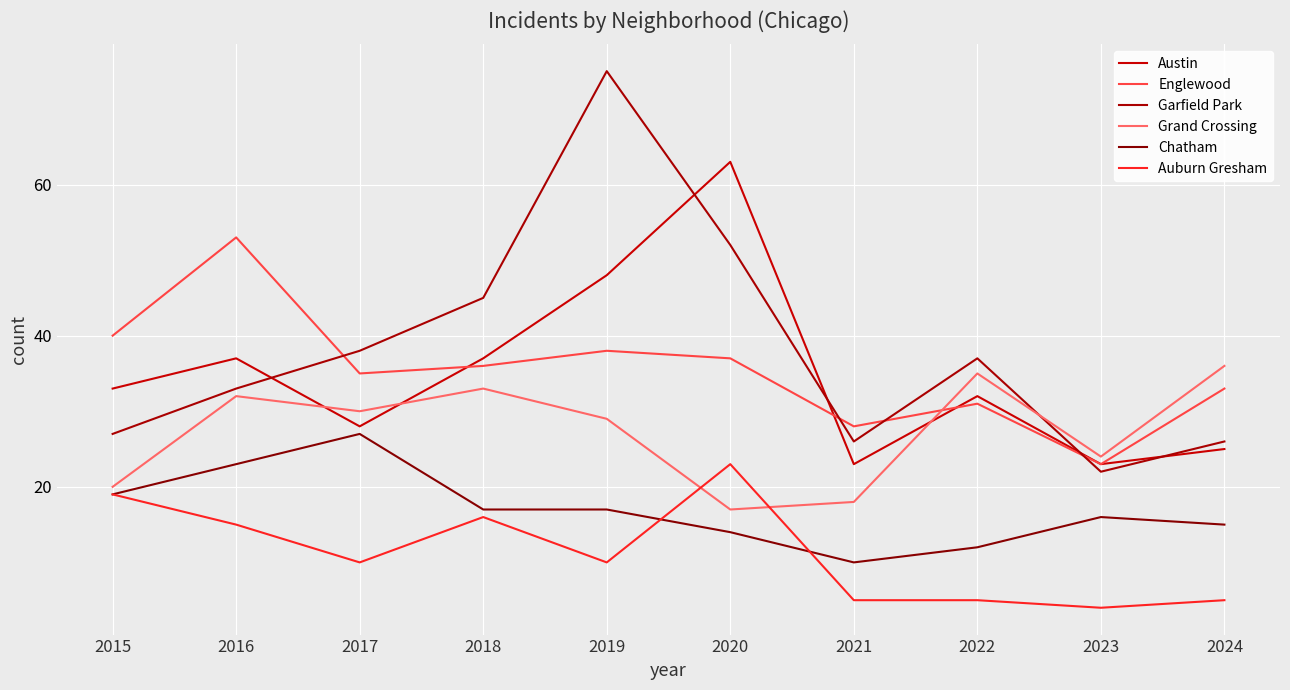

What is the sum of the Garfield Park values at 2018 and 2017?

83